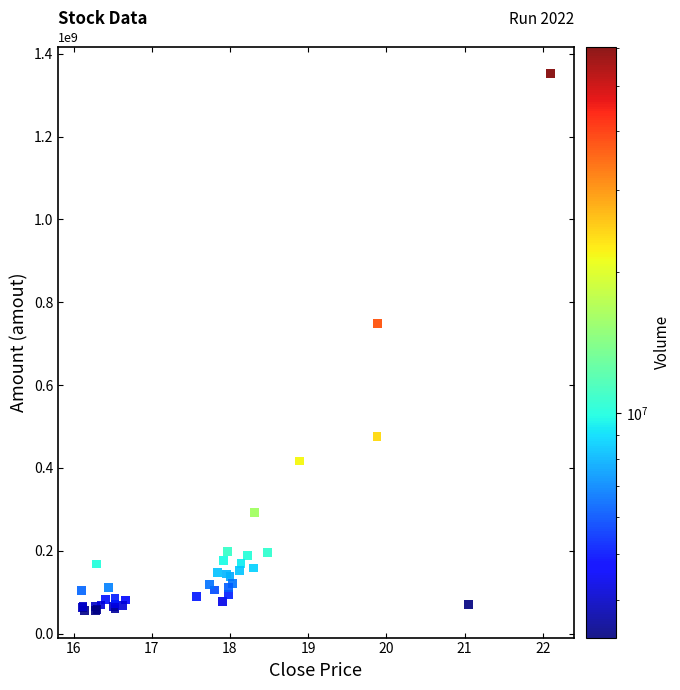

What Y value in the scatter plot is closest to 703799068?

748210176